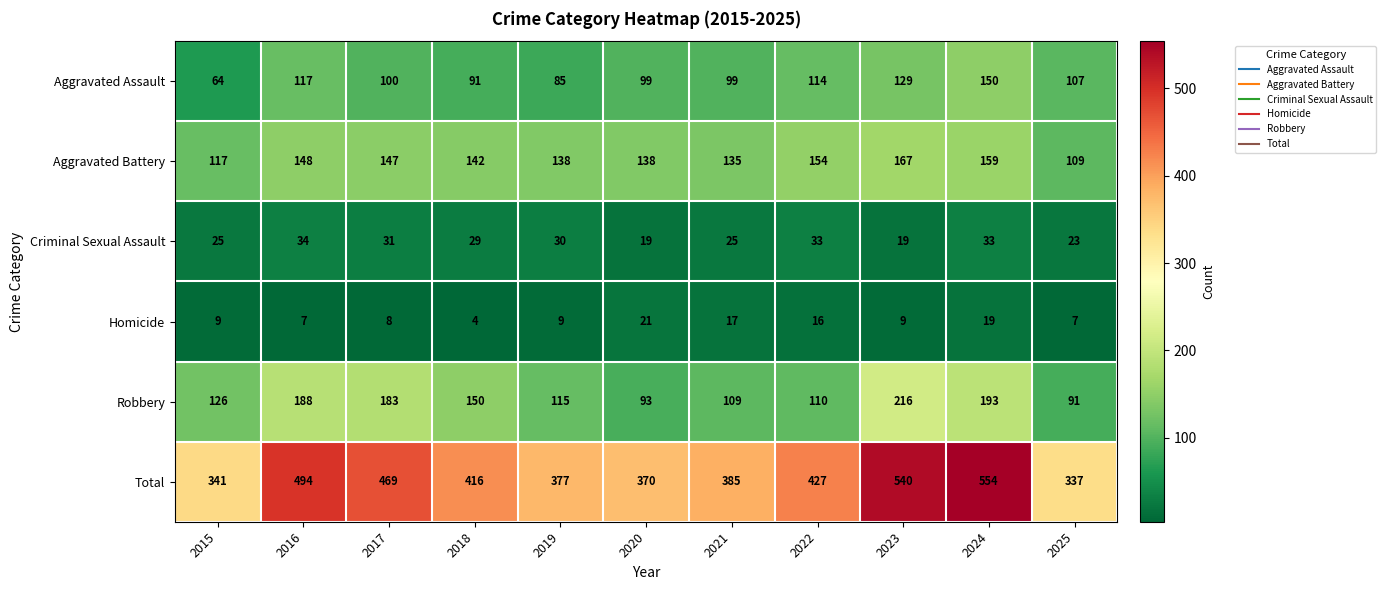

Count the number of data series in this chart.

6